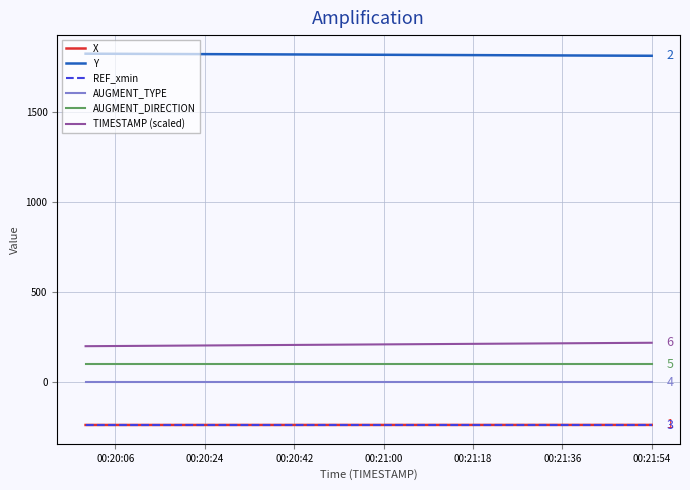

What is the average value of the Y series?

1814.5